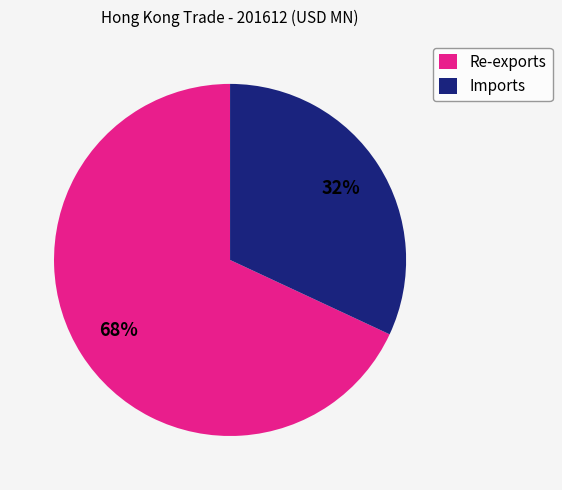

To the nearest percent, what is the difference between the Re-exports and Imports slice percentages?

36%